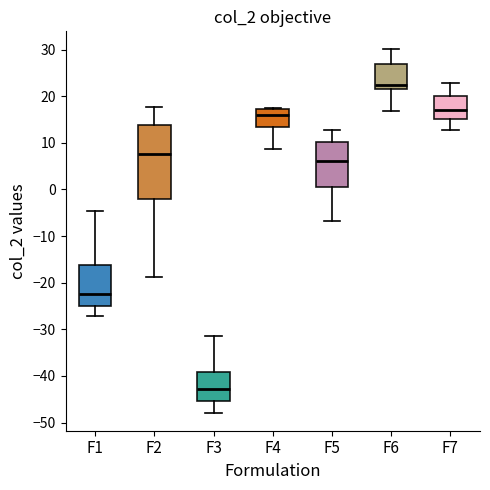

Reading left to right, transcribe this box plot: for each box, give where its median line is, the range the box spans, and where its two whiskers end, as read against the y-axis. The values are not printed on the chart, so give them approximately, as read against the axis.

F1: median -22, box -25 to -16, whiskers -27 to -5
F2: median 8, box -2 to 14, whiskers -19 to 18
F3: median -43, box -45 to -39, whiskers -48 to -31
F4: median 16, box 13 to 17, whiskers 9 to 17
F5: median 6, box 0 to 10, whiskers -7 to 13
F6: median 22 (just above the box's lower edge), box 22 to 27, whiskers 17 to 30
F7: median 17, box 15 to 20, whiskers 13 to 23